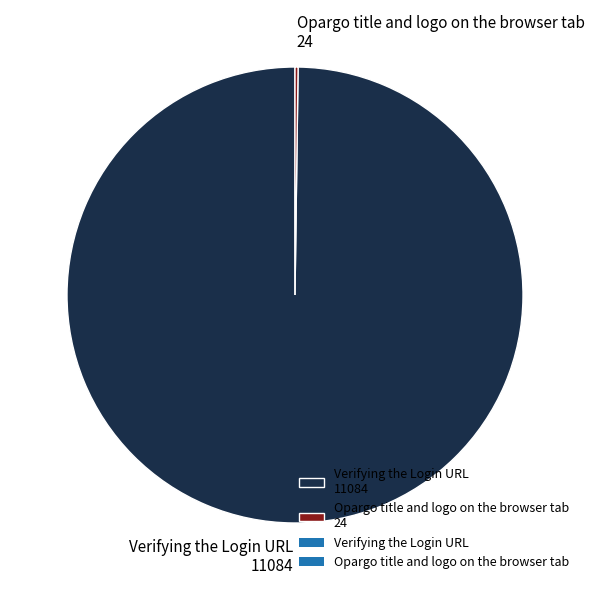

Is there any slice that represents more than half of the pie?

Yes